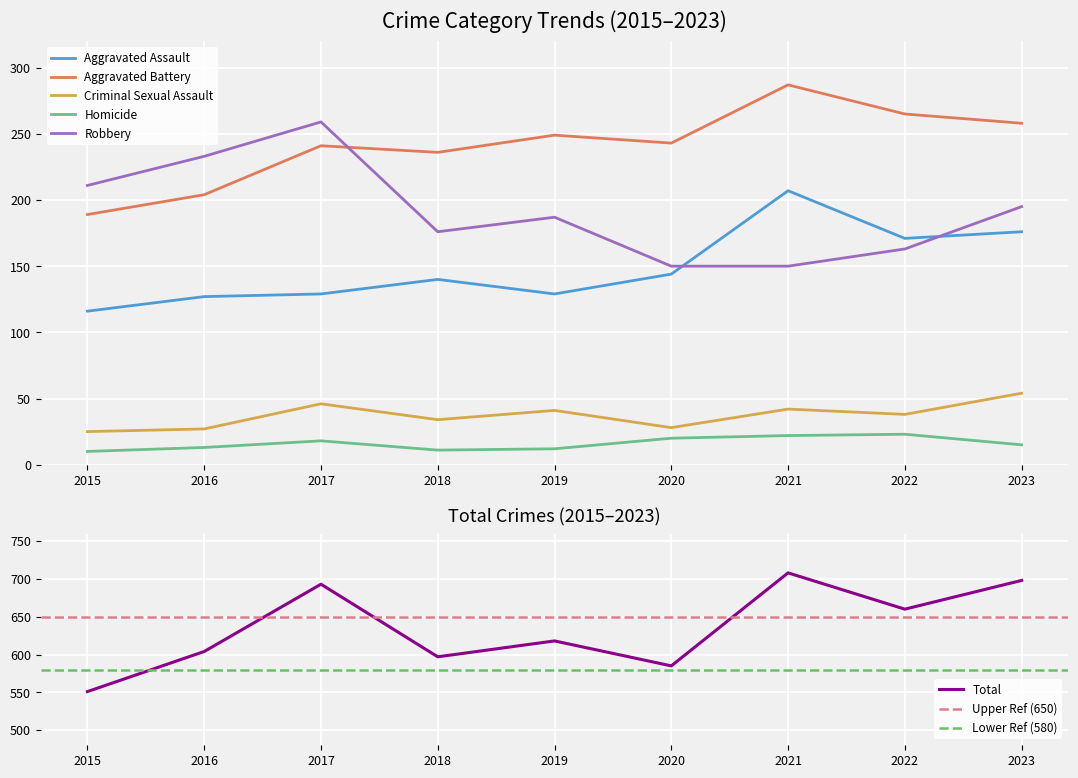

What is the sum of the Criminal Sexual Assault values at 2020 and 2017?

74